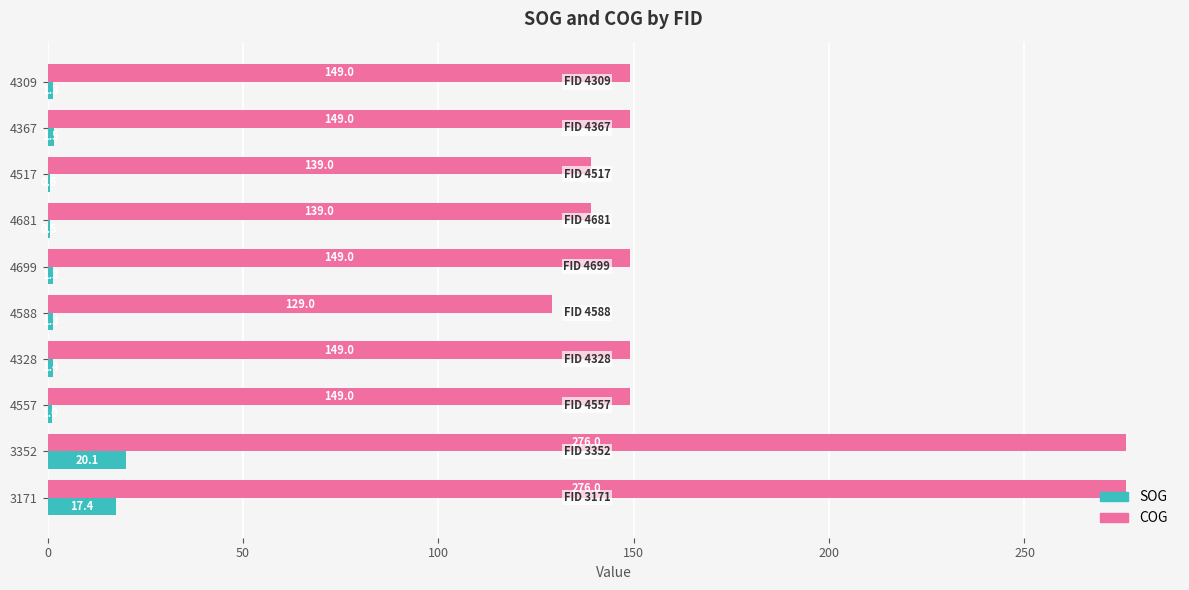

Between 4328 and 4517, which series saw the biggest shift?

COG